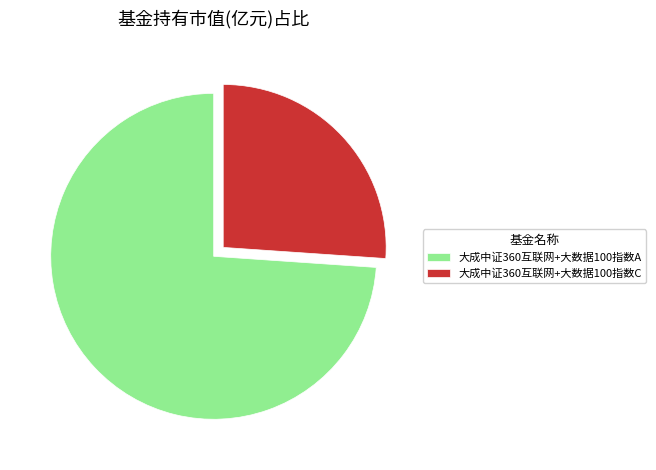

Rank the categories by value from highest to lowest.

大成中证360互联网+大数据100指数A, 大成中证360互联网+大数据100指数C